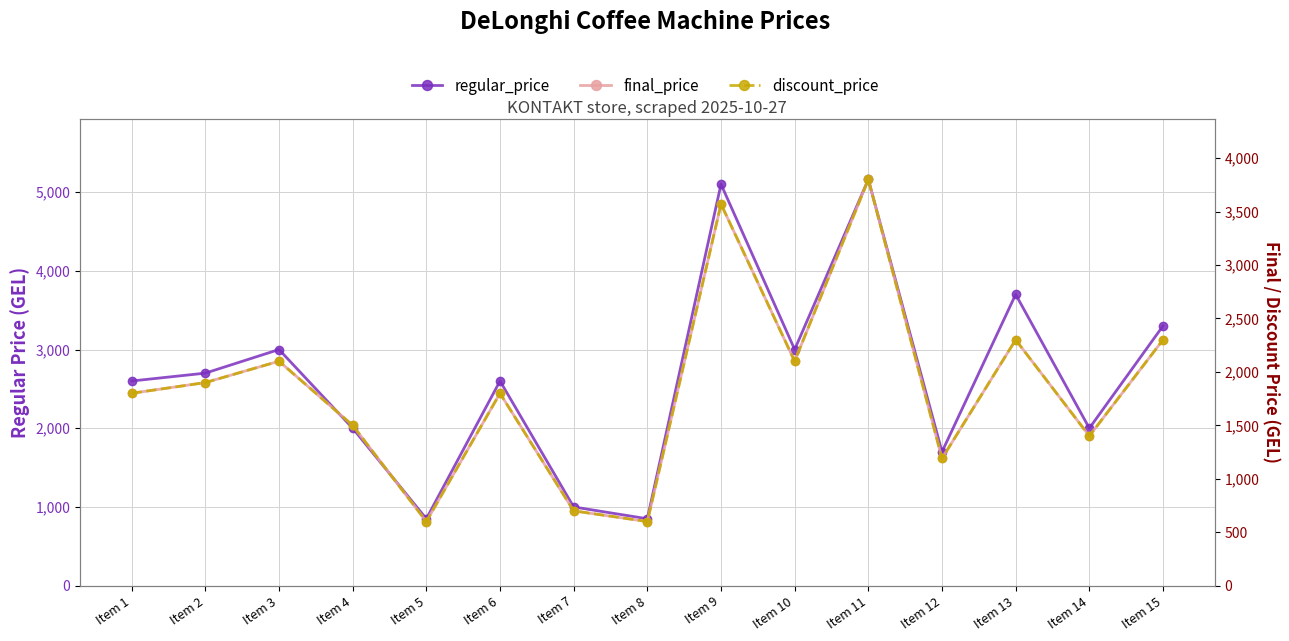

What is the maximum value for final_price?

3800.0